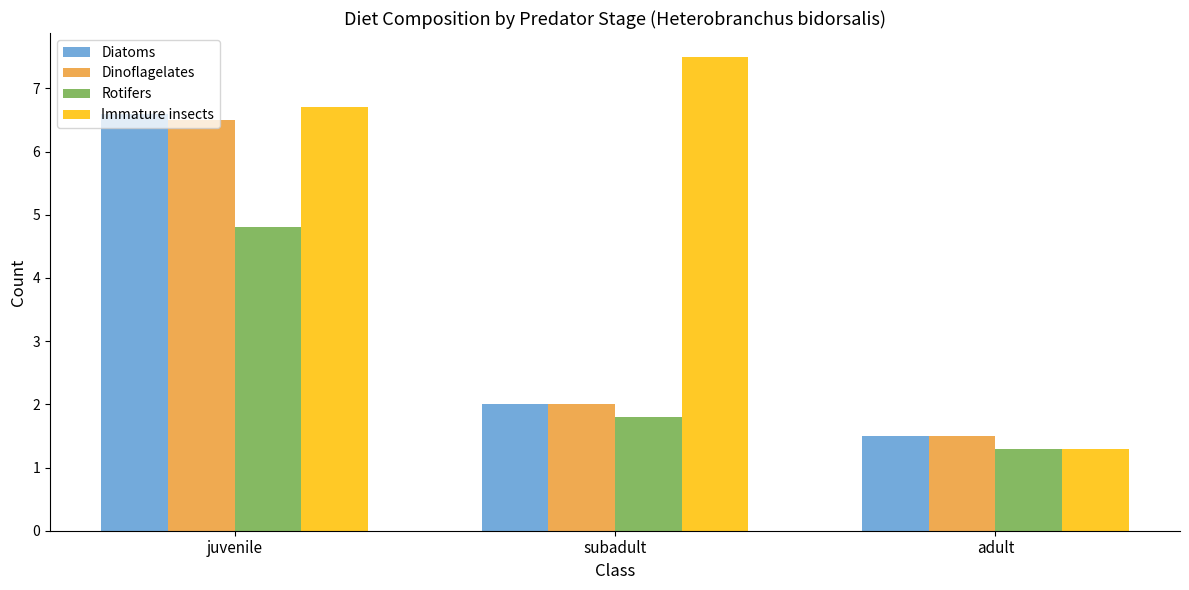

The Diatoms series shows 2.9 at subadult. True or false?

False